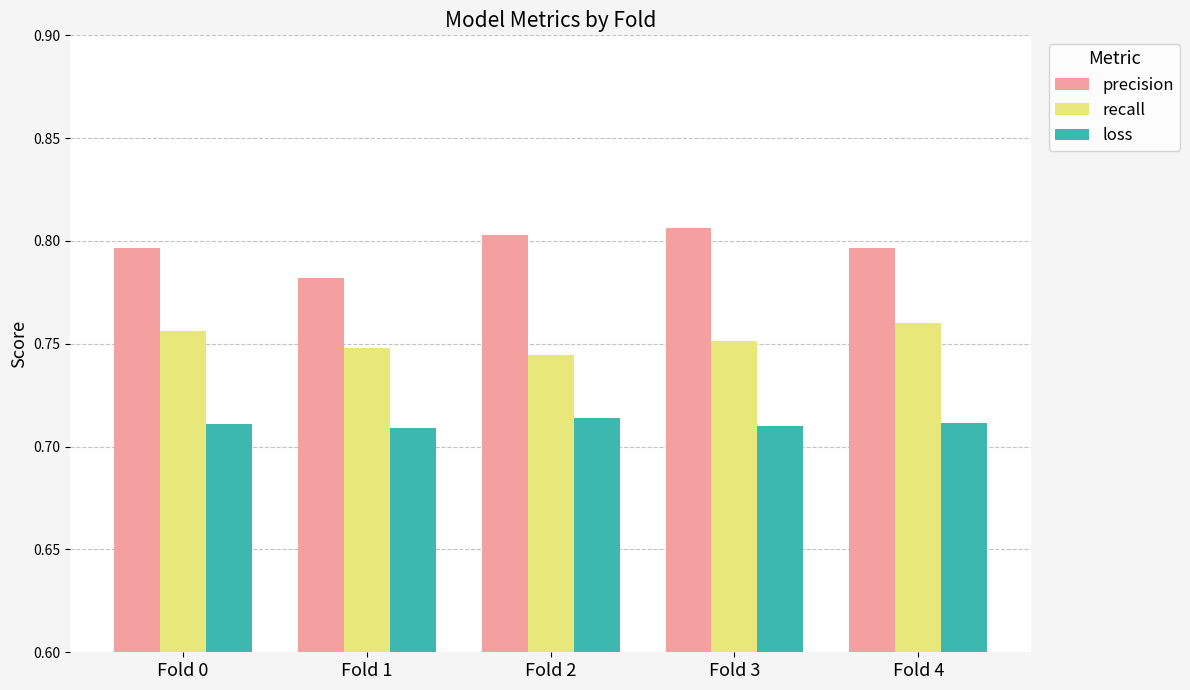

Which series has the largest total across all categories?

precision